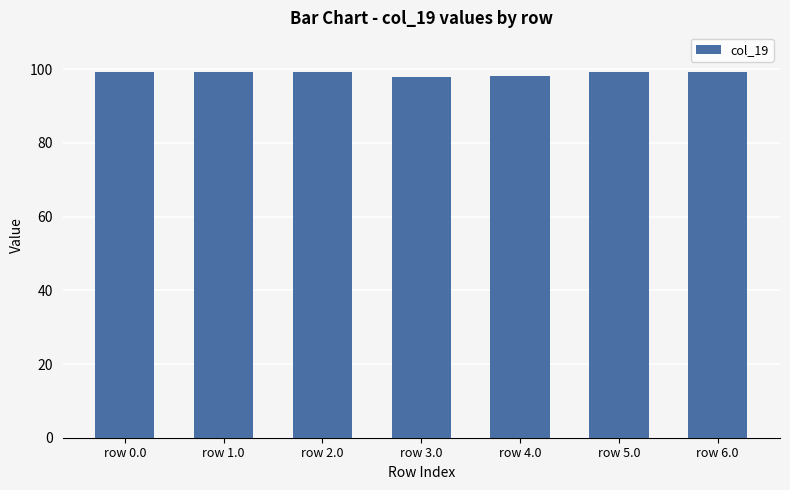

What is the average value?

98.8